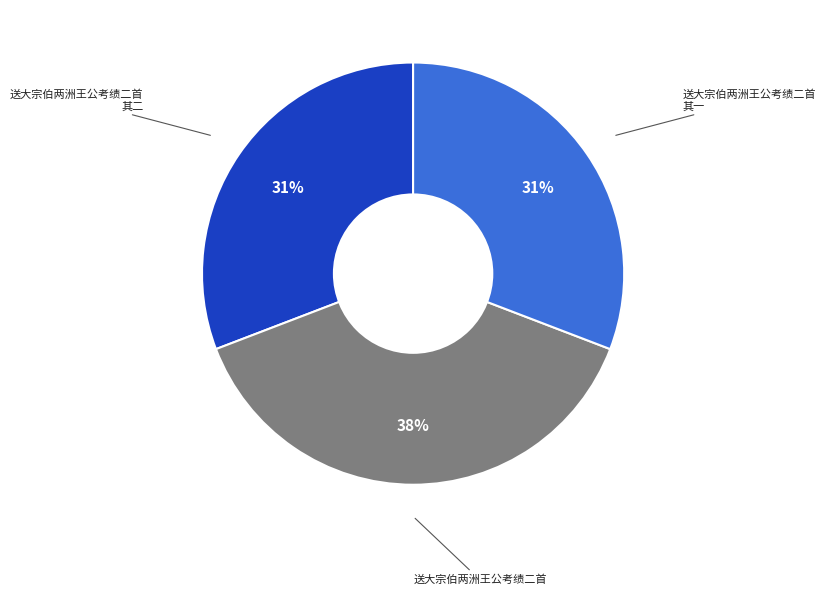

Is there any slice that represents more than half of the pie?

No